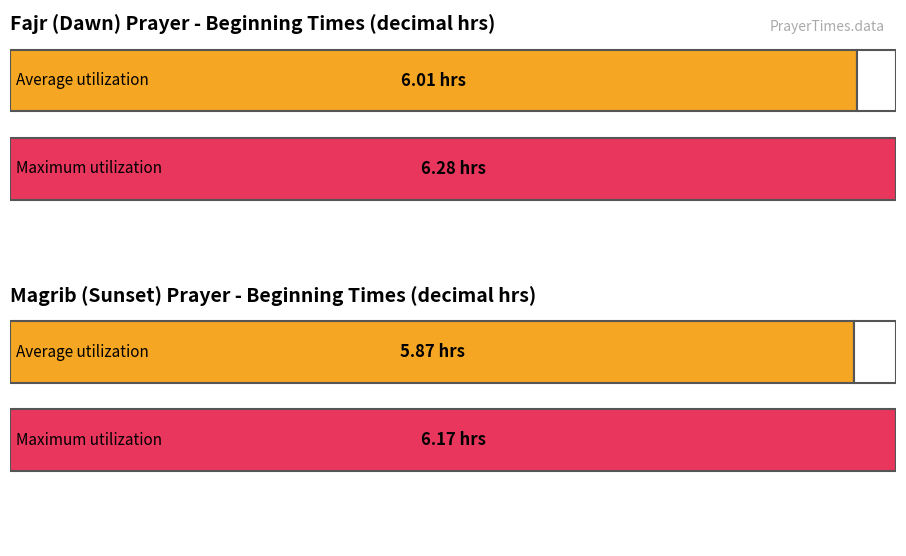

Between 7 and 1, which is larger?

7